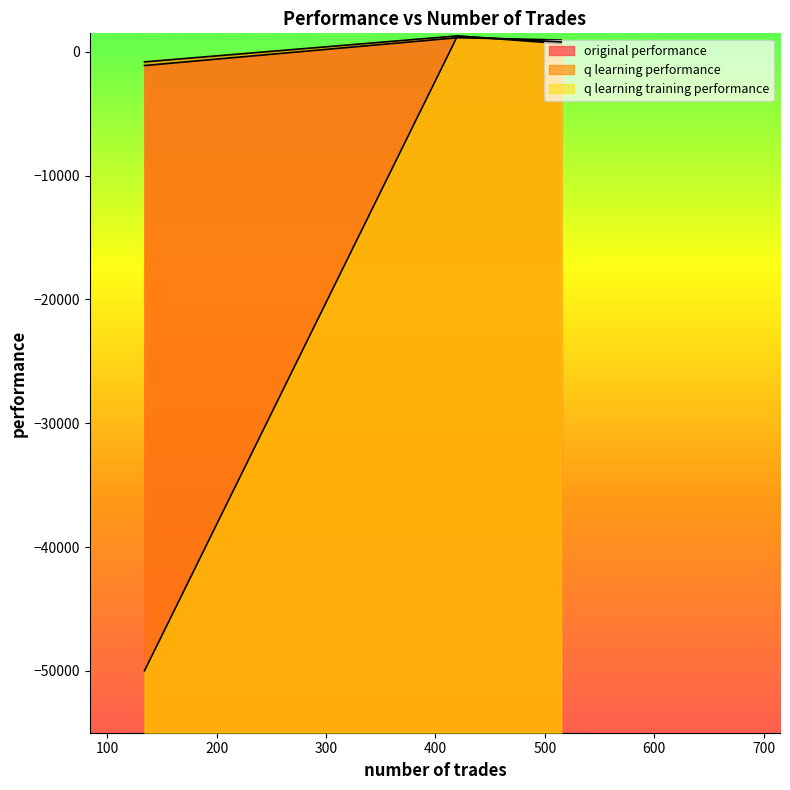

Is the value of q learning performance at 134 greater than the value of q learning training performance at 420?

No